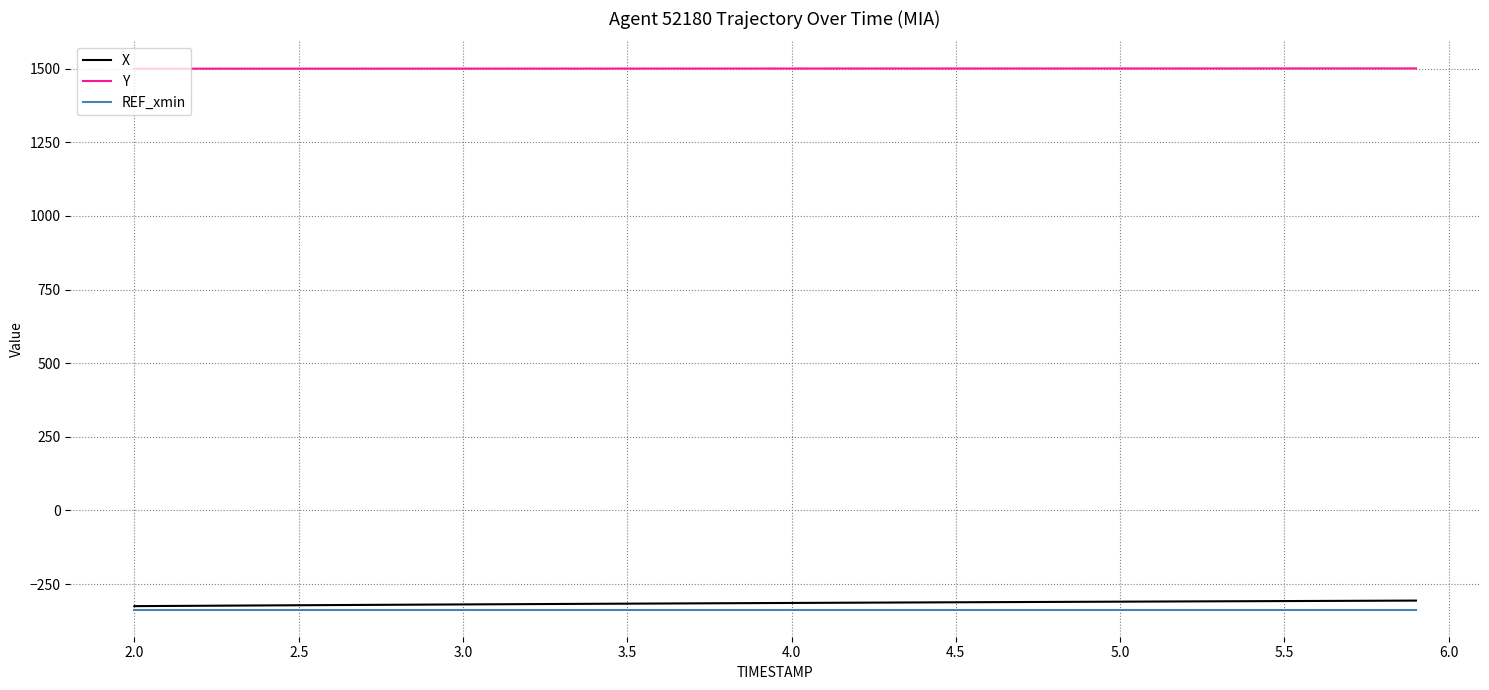

True or false: Y and X intersect in this chart.

False